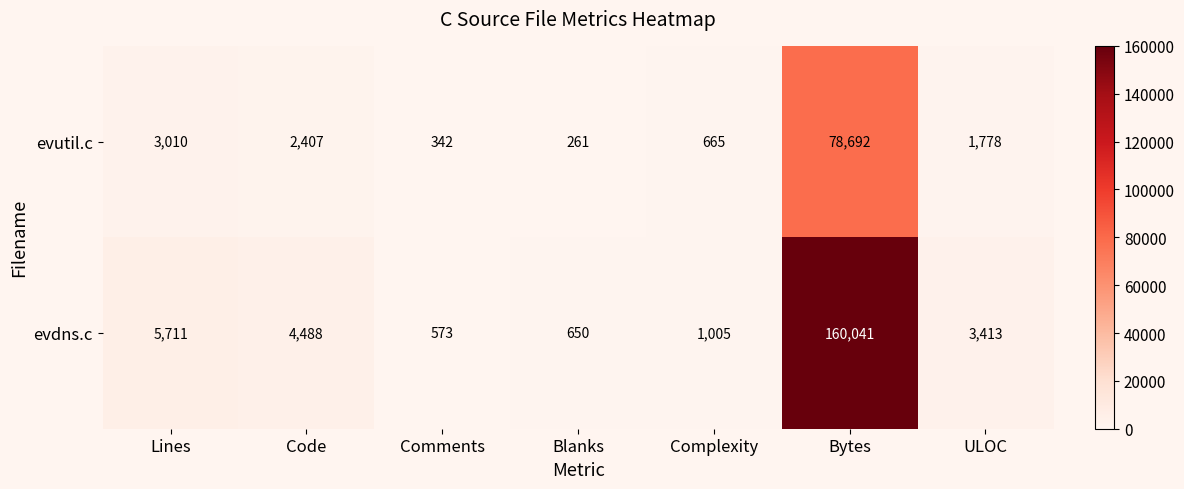

Rank the series by their maximum value, from lowest to highest.

evutil.c, evdns.c